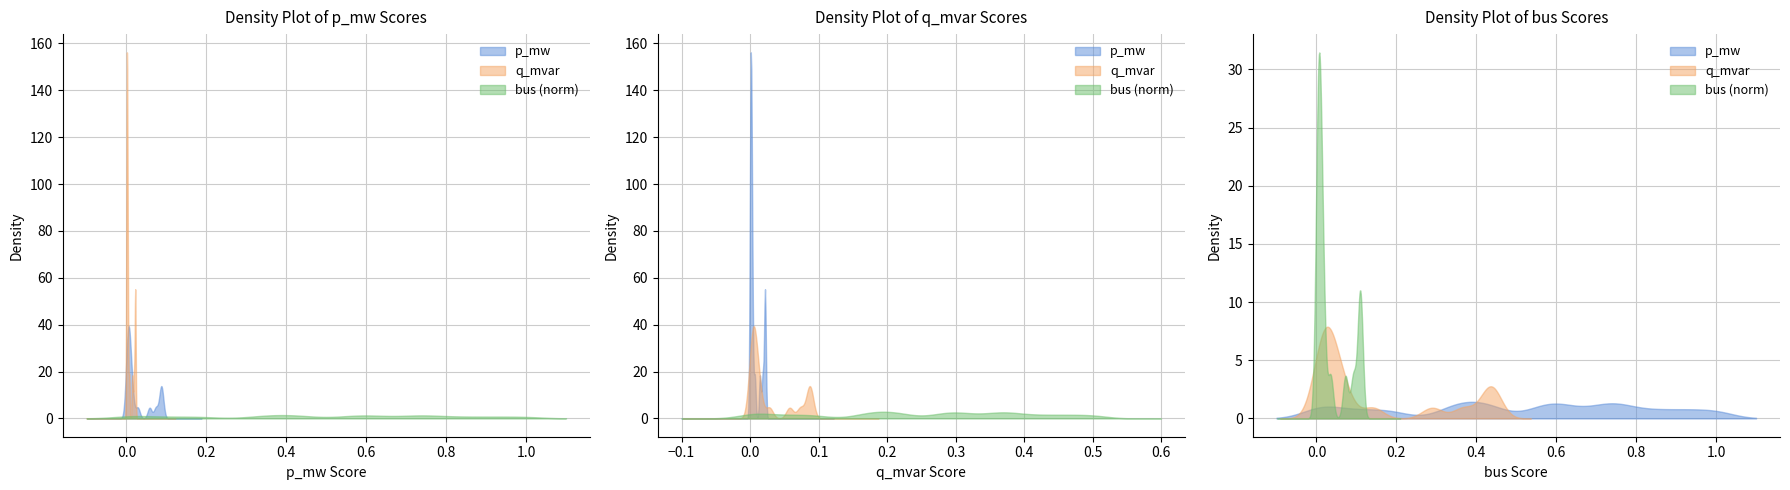

At which category does p_mw reach its first local valley?

3